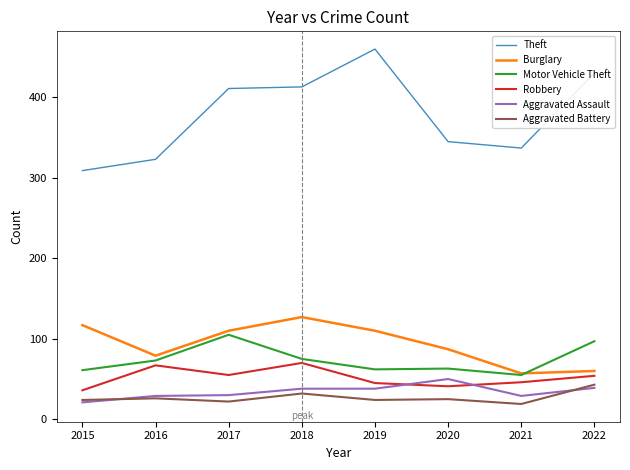

Where is Burglary nearest to the value 92?

2020